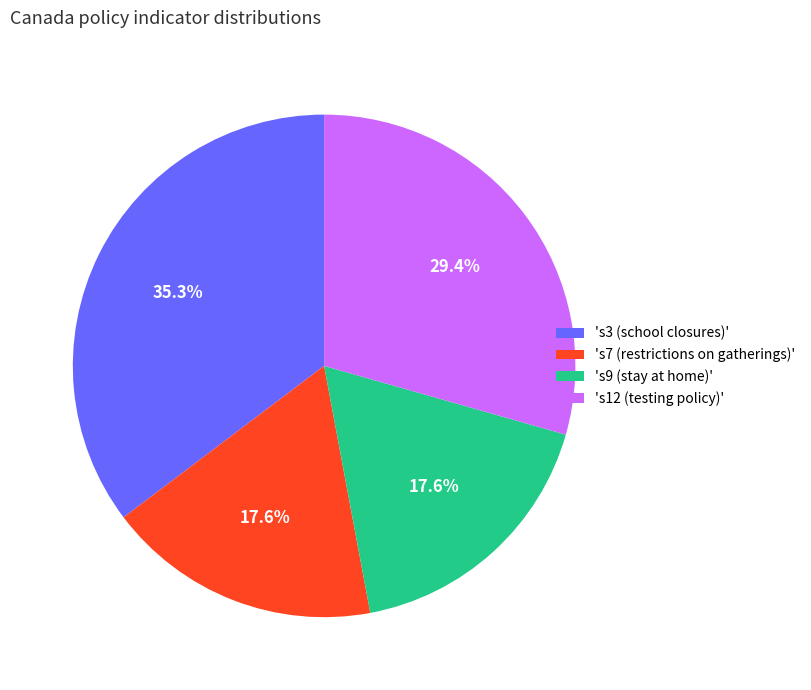

Is there any slice that represents more than half of the pie?

No